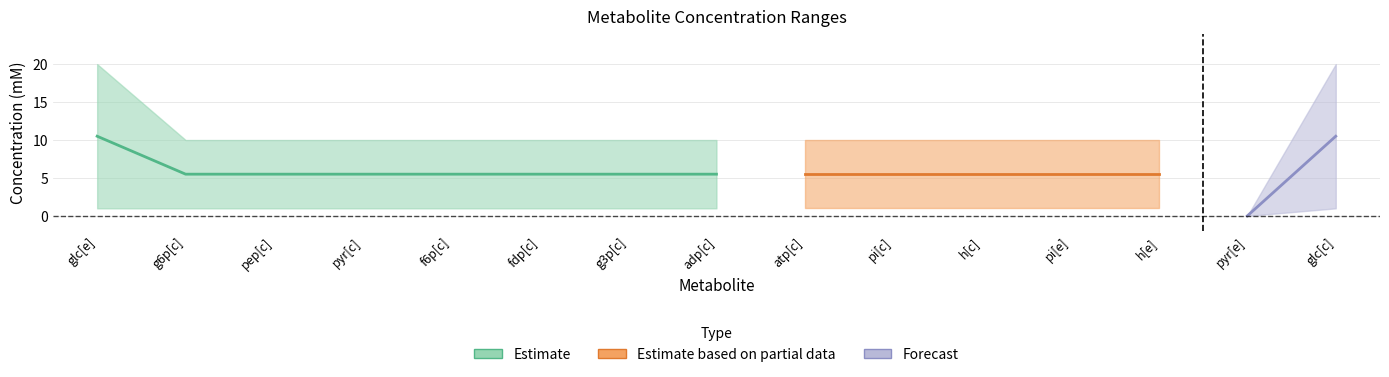

How many interior local valleys does the Mclow (mM) series have?

1